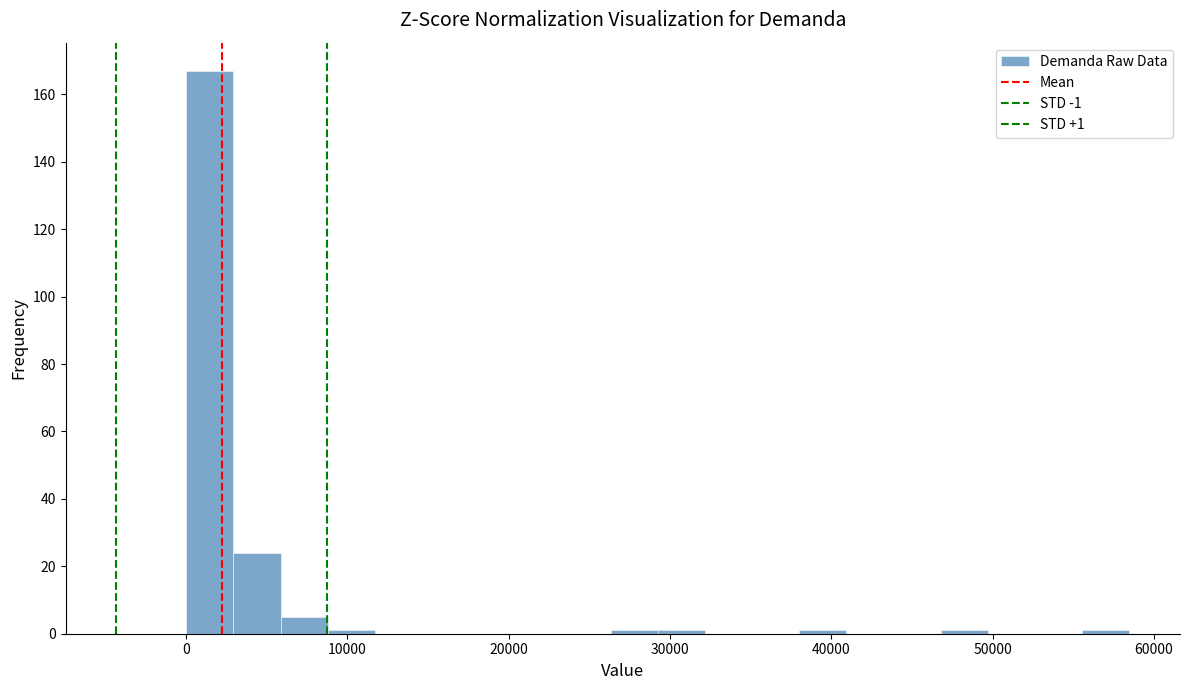

Around what value on the x-axis is the tallest bar? Give the approximate position of its centre, as read against the axis.

1000